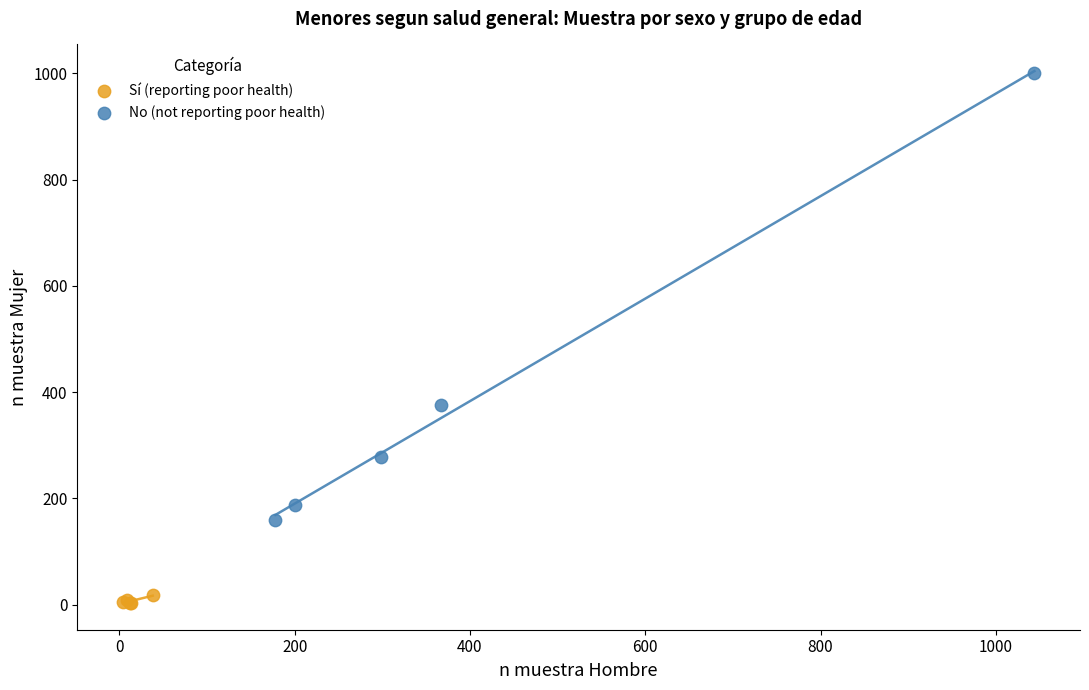

What are all the series names shown in the legend?

Sí (reporting poor health), No (not reporting poor health)